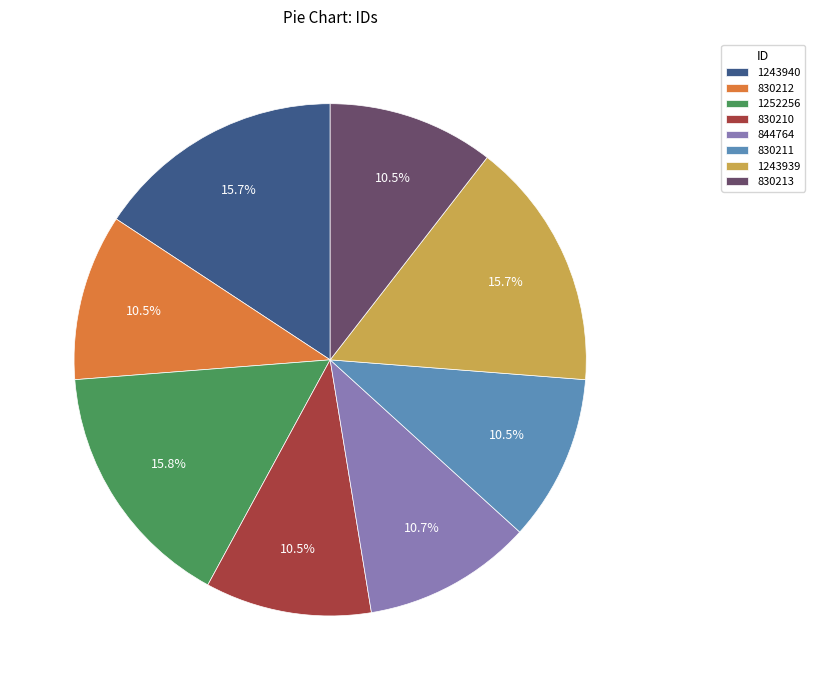

What is the ratio of the value at 830212 to the value at 830210?

1.0